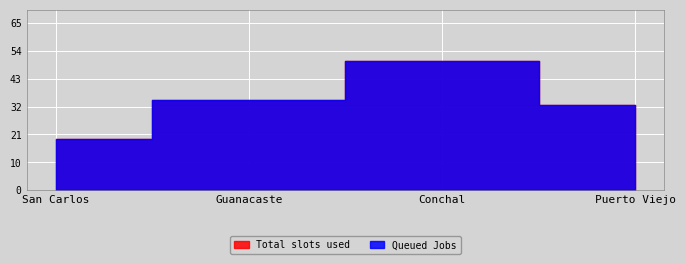

Which category has the highest value in the Queued Jobs series?

Conchal